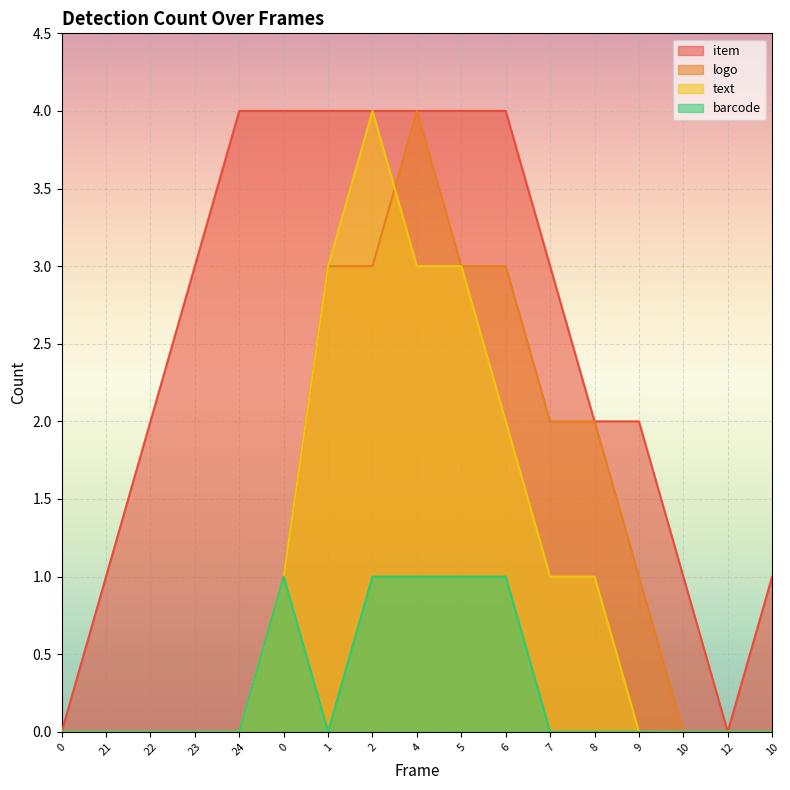

Reading left to right, what are all the values shown in this chart?

item: 0=0	21=1	22=2	23=3	24=4	0=4	1=4	2=4	4=4	5=4	6=4	7=3	8=2	9=2	10=1	12=0	10=1
logo: 0=0	21=0	22=0	23=0	24=0	0=1	1=3	2=3	4=4	5=3	6=3	7=2	8=2	9=1	10=0	12=0	10=0
text: 0=0	21=0	22=0	23=0	24=0	0=1	1=3	2=4	4=3	5=3	6=2	7=1	8=1	9=0	10=0	12=0	10=0
barcode: 0=0	21=0	22=0	23=0	24=0	0=1	1=0	2=1	4=1	5=1	6=1	7=0	8=0	9=0	10=0	12=0	10=0